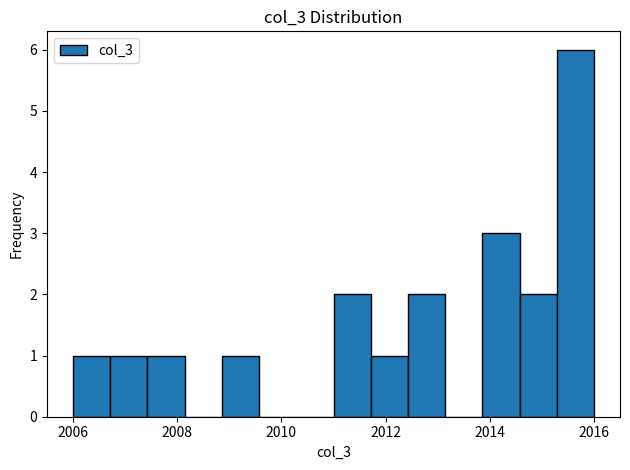

Read against the x-axis, roughly where is the centre of the tallest bar?

2015.6